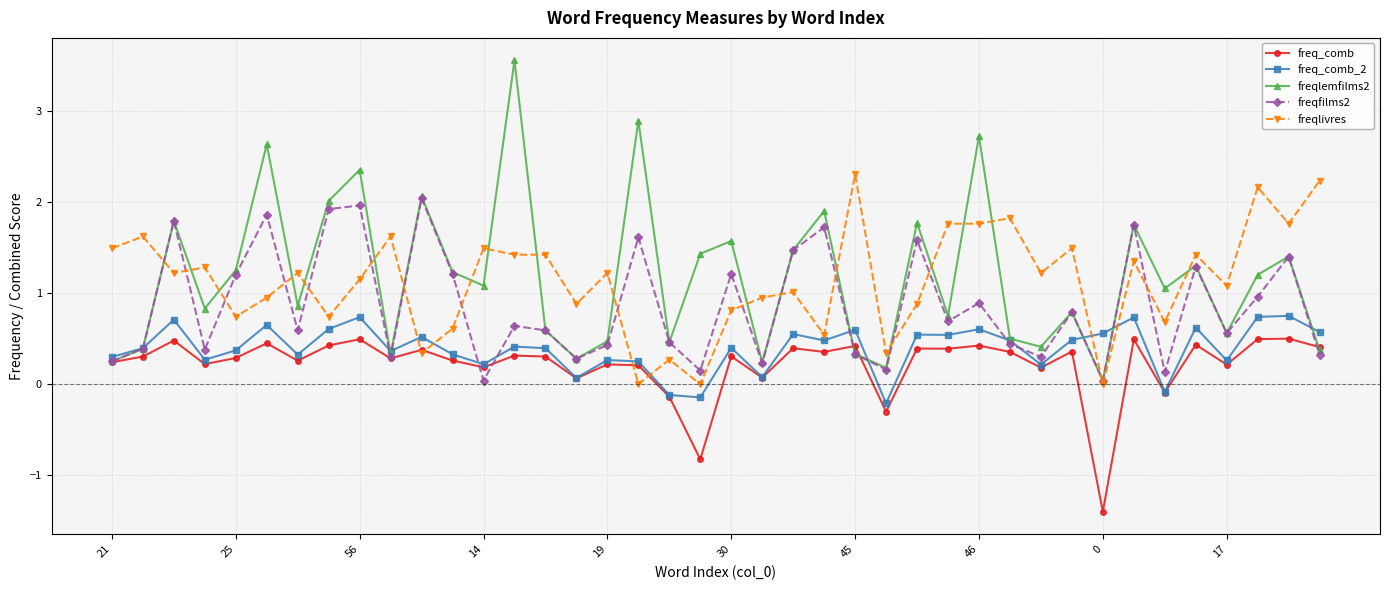

How many distinct data groups are displayed?

5